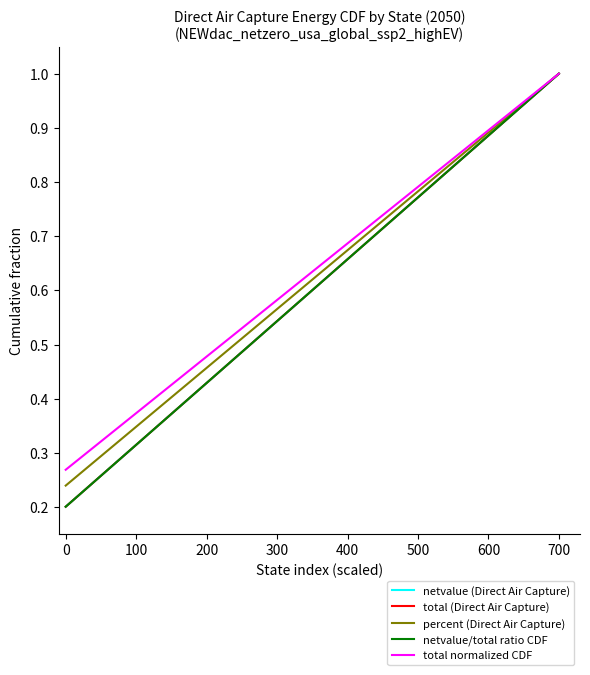

Is this an area chart (filled region under the line)?

No